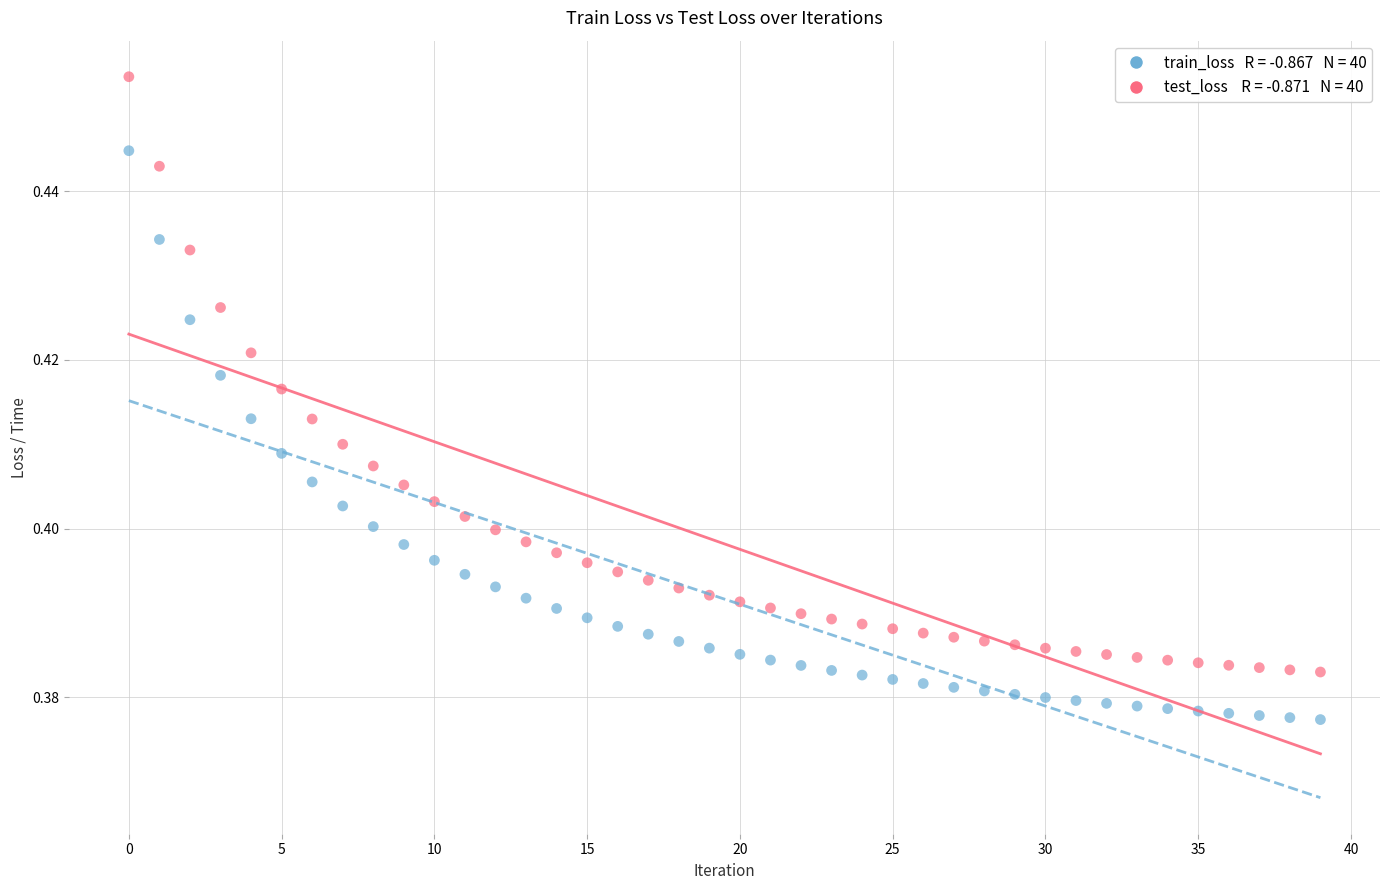

How many data points are displayed?

80